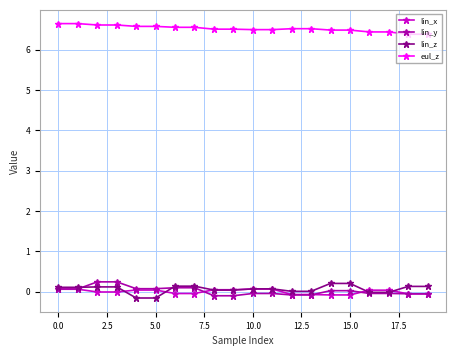

Which series has the largest total across all categories?

eul_z